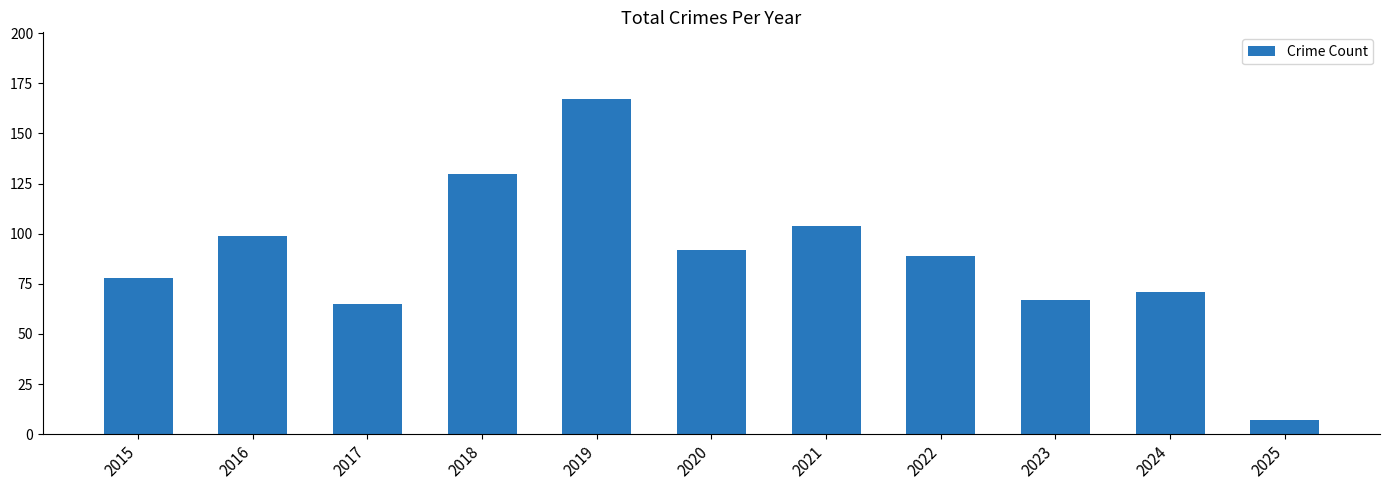

Rank the categories by value from highest to lowest.

2019, 2018, 2021, 2016, 2020, 2022, 2015, 2024, 2023, 2017, 2025